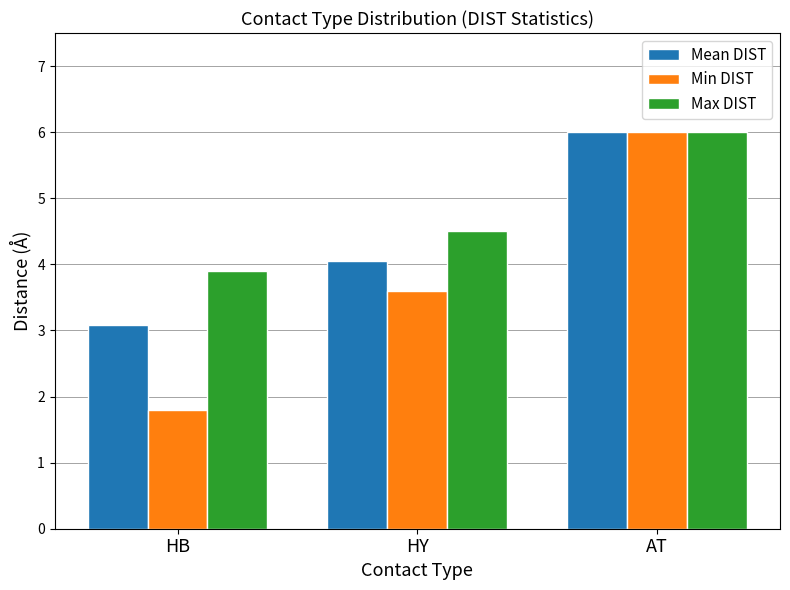

The Max DIST series shows 4.5 at HY. True or false?

True